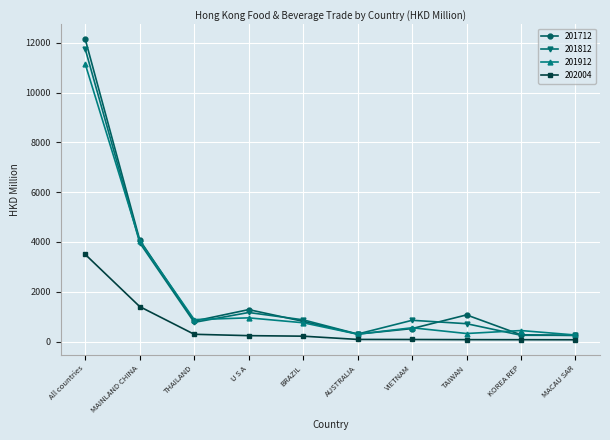

Is the value of 201812 at THAILAND greater than the value of 201712 at TAIWAN?

No